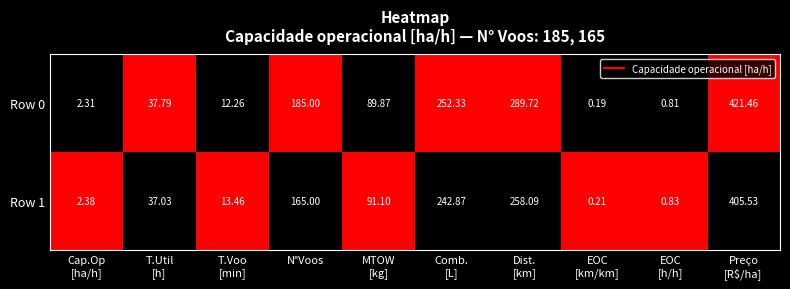

At which category is the sum across all series the highest?

Preço
[R$/ha]